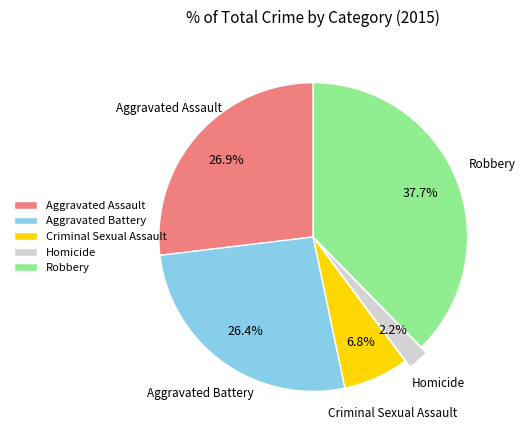

How many segments does this pie chart have?

5